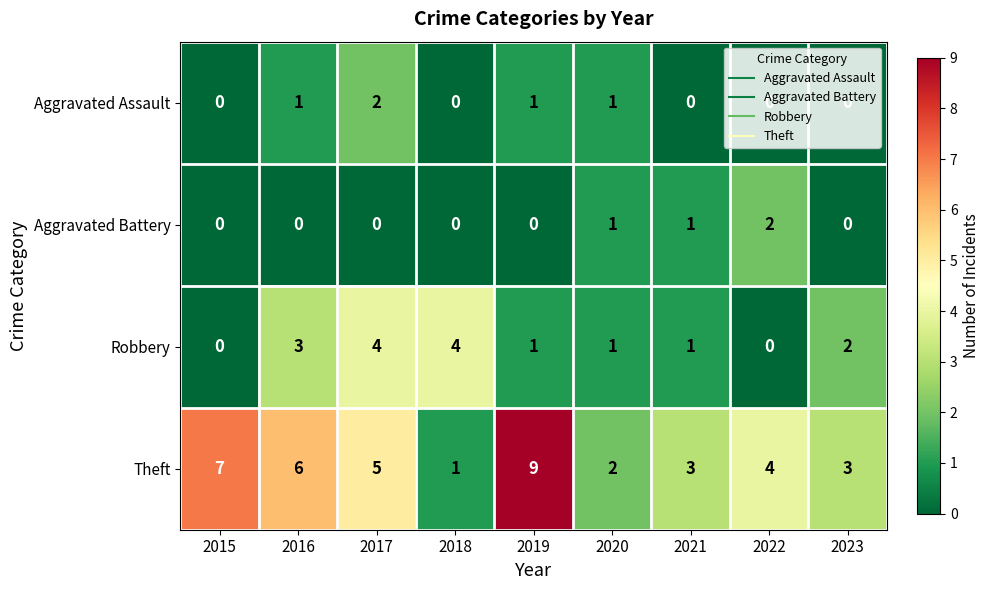

What is the maximum value shown in the chart?

9